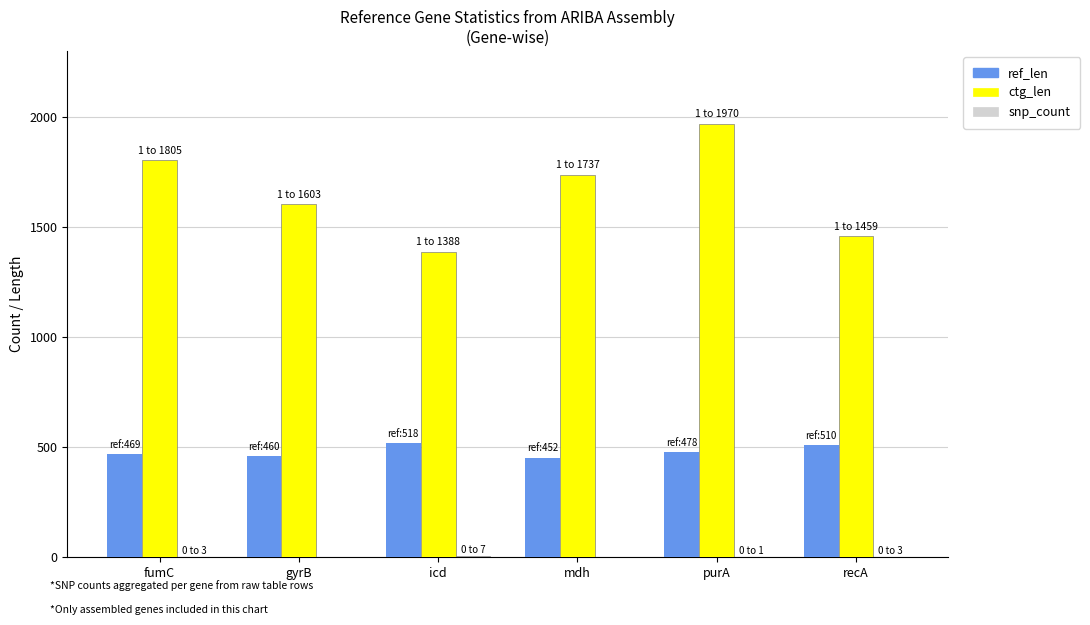

What is the maximum value shown in the chart?

1970